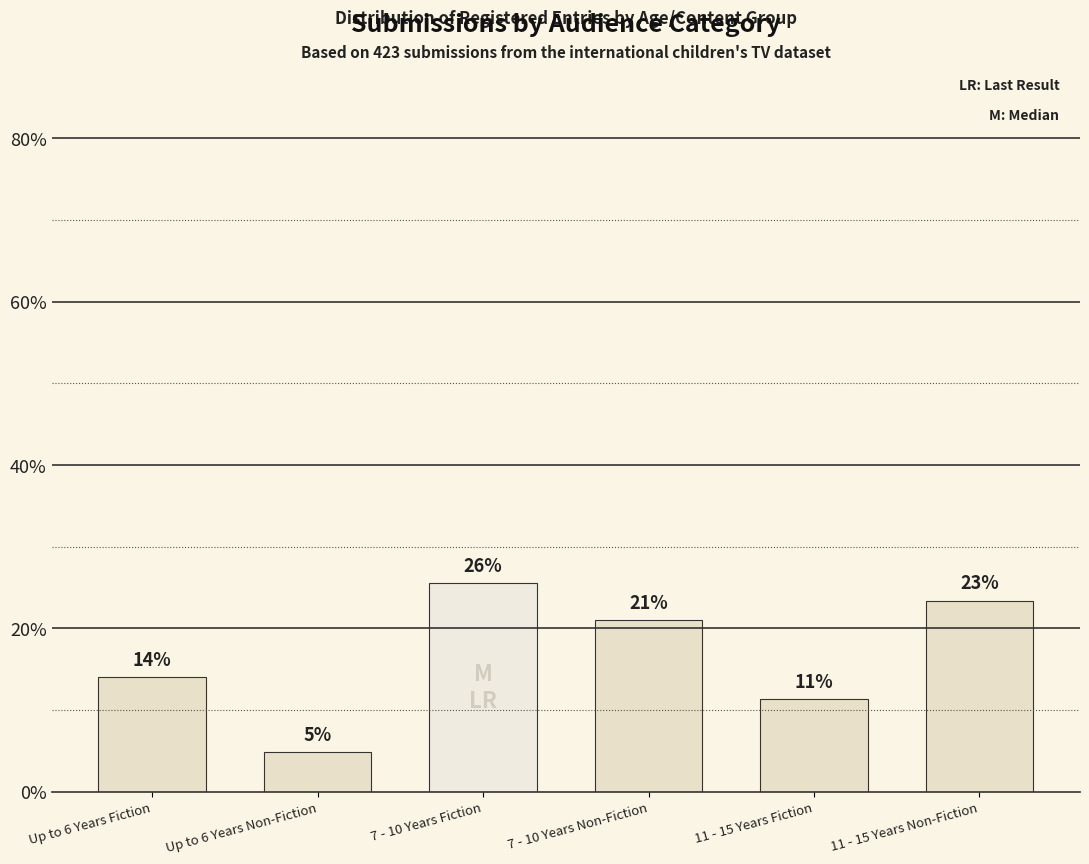

Does the chart contain any negative values?

No